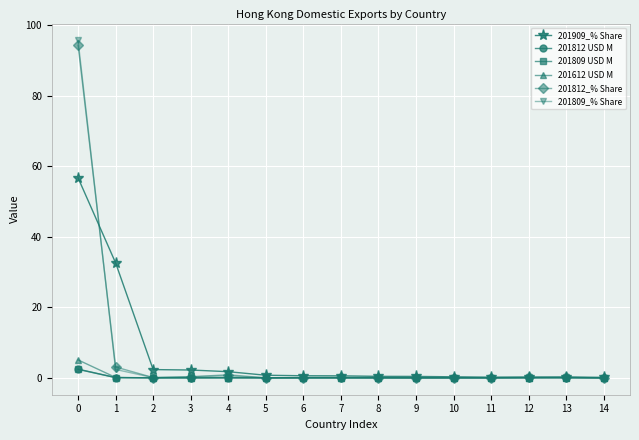

What is the difference between the maximum and second lowest values in the 201812 USD M series?

2.5